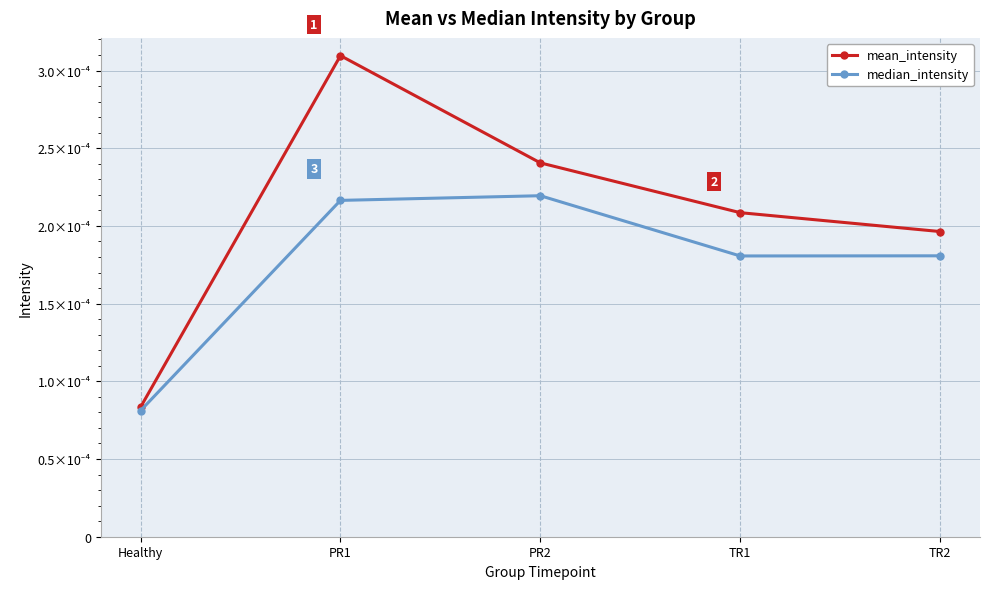

Which series has the widest spread of values?

mean_intensity